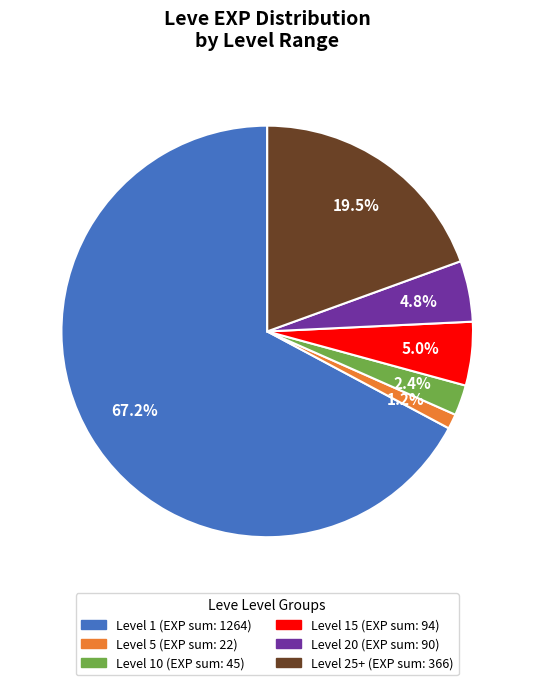

Does any single category account for the majority?

Yes